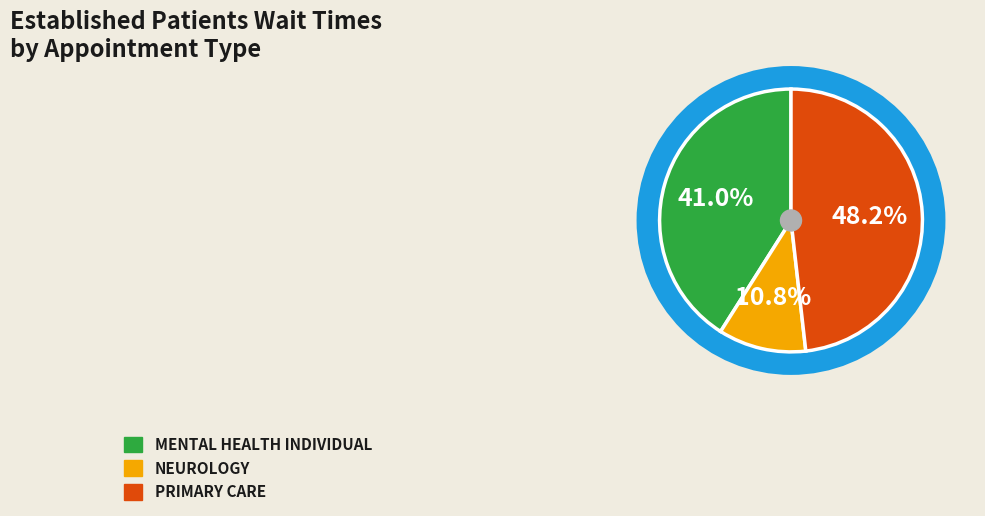

What is the smallest slice in the pie chart?

NEUROLOGY